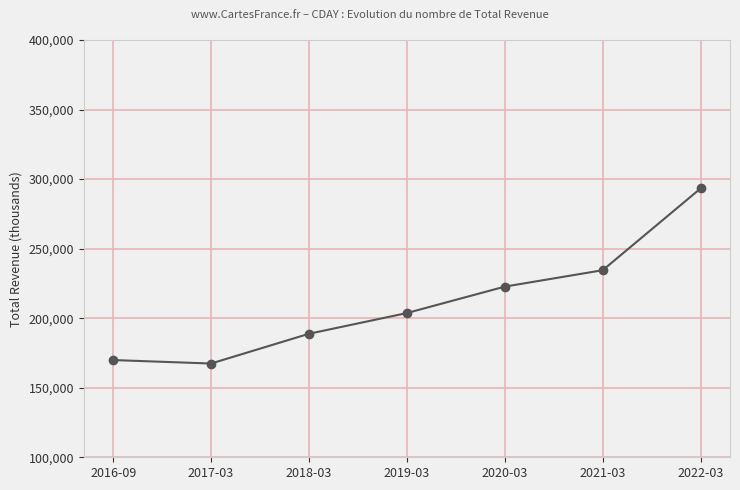

Between 2022-03 and 2019-03, which is larger?

2022-03